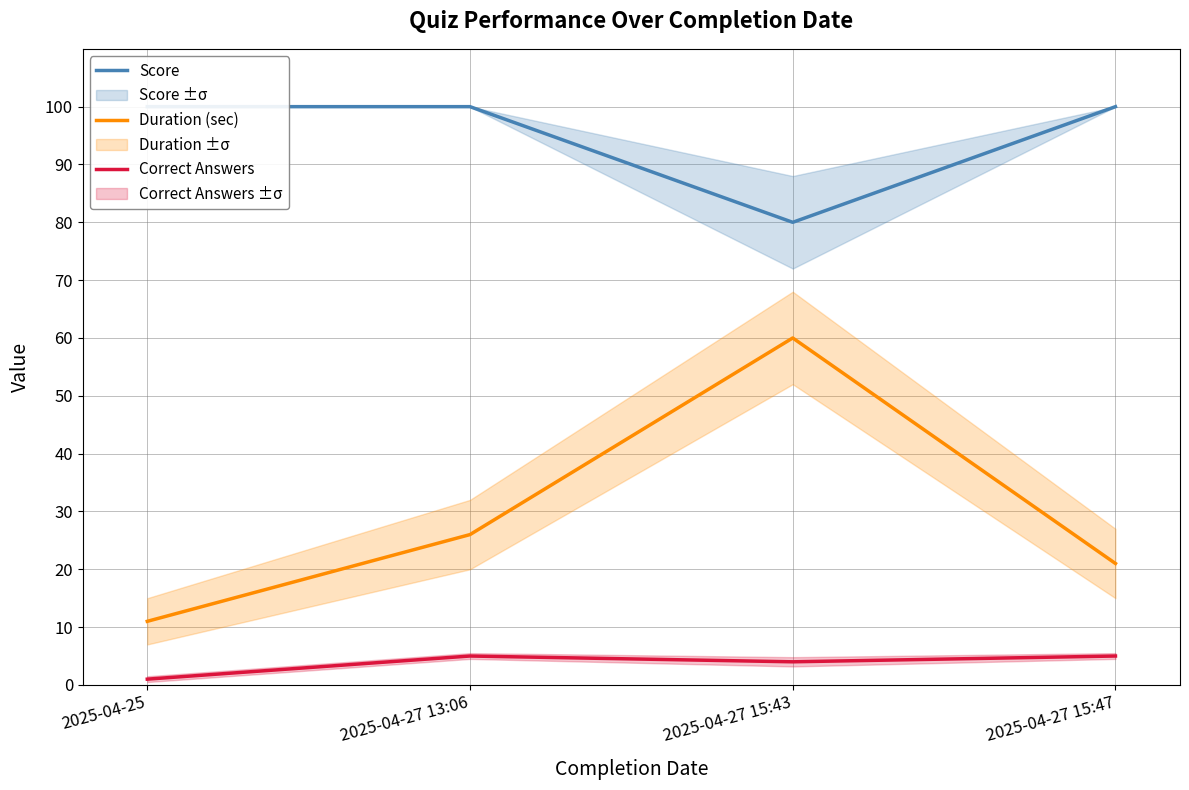

True or false: Duration (sec) and Score cross at least once.

False